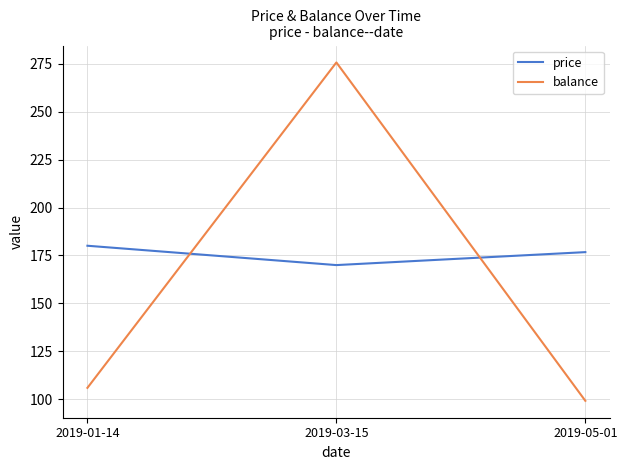

Rank the series by their average value, from lowest to highest.

balance, price